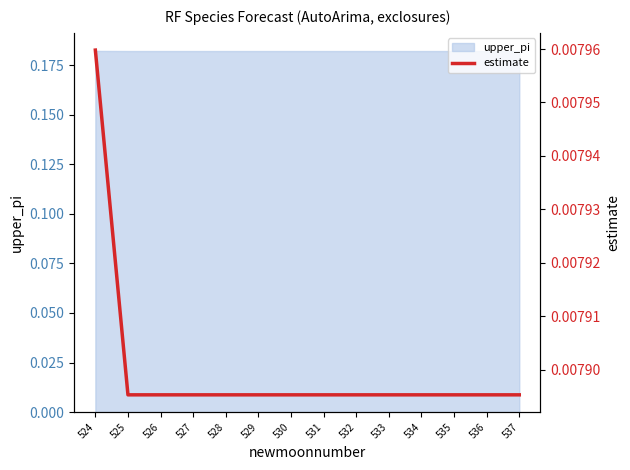

True or false: the data shows 0.0 at 525.

True